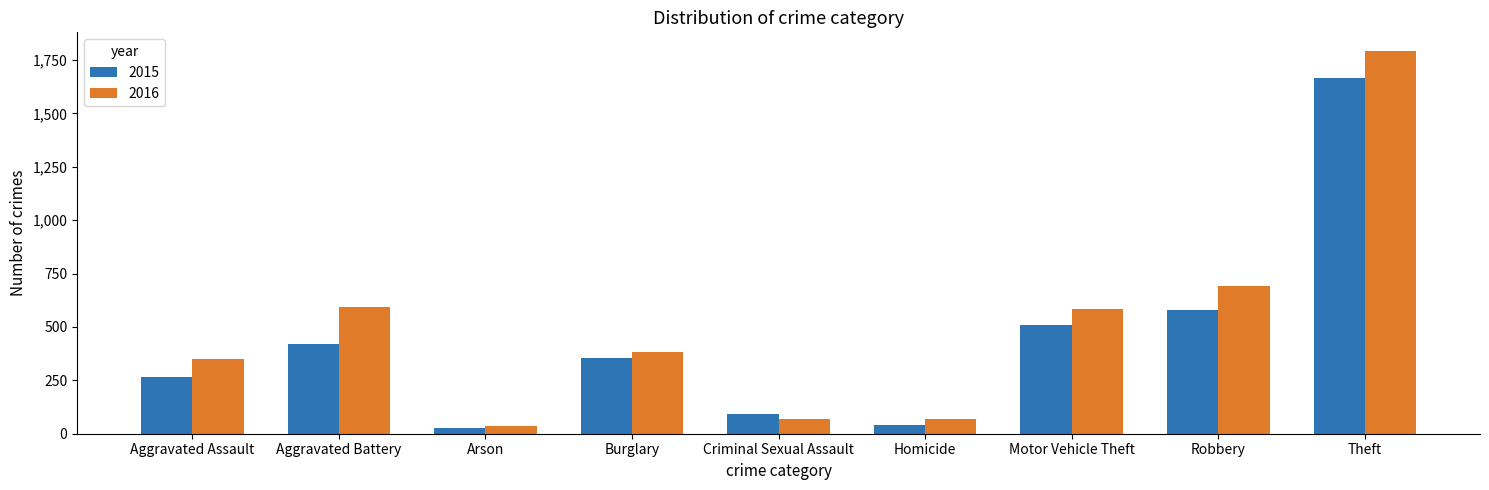

True or false: 2016 has a value of 350 at Aggravated Assault.

True